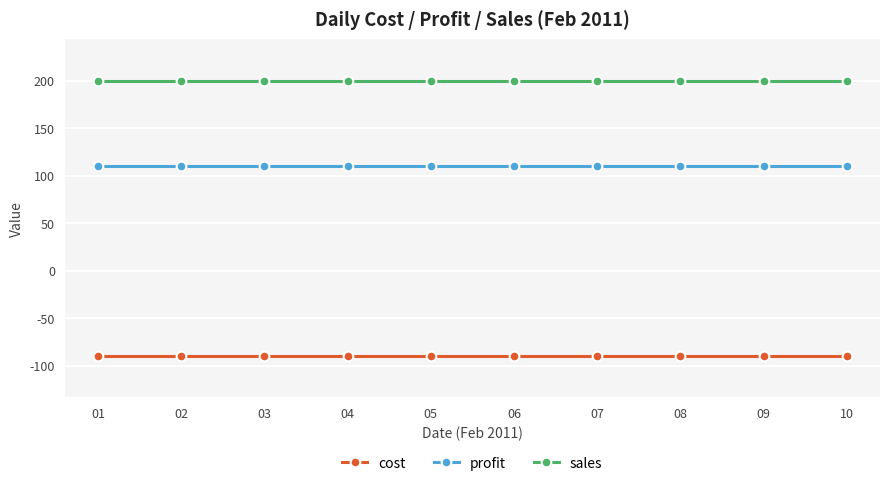

Does the chart display data point markers on the line(s)?

Yes